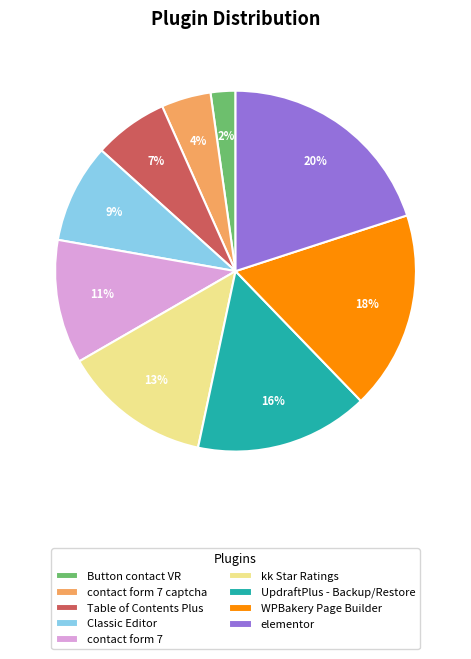

To the nearest percent, what percentage of the pie is contact form 7?

11%